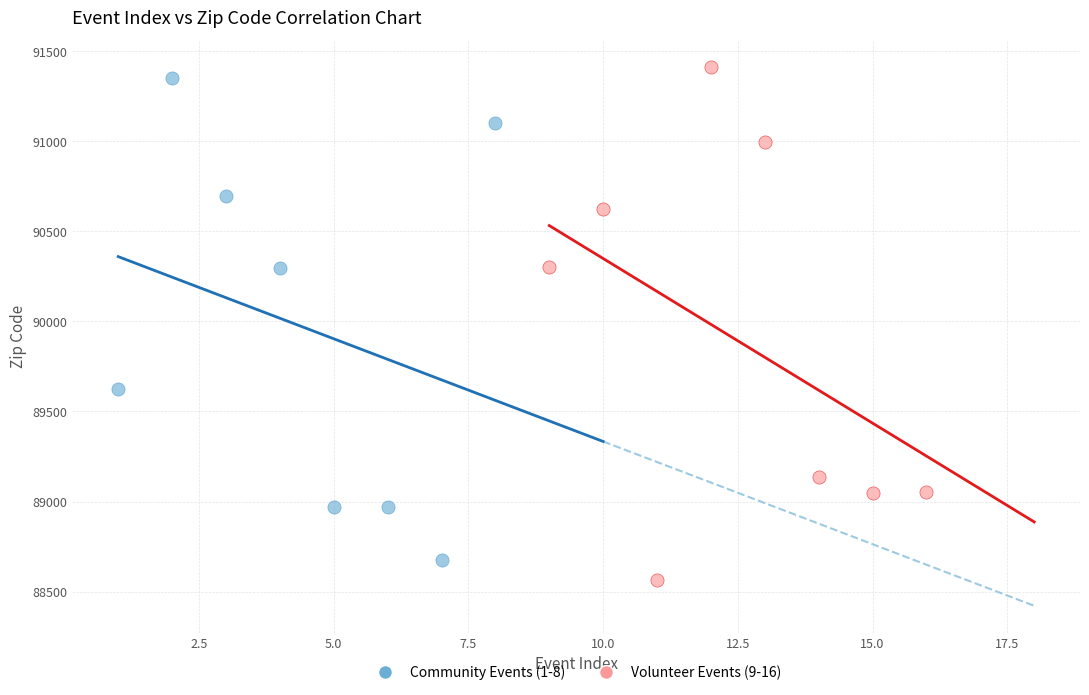

Which series contains the lowest Y value?

Volunteer Events (9-16)